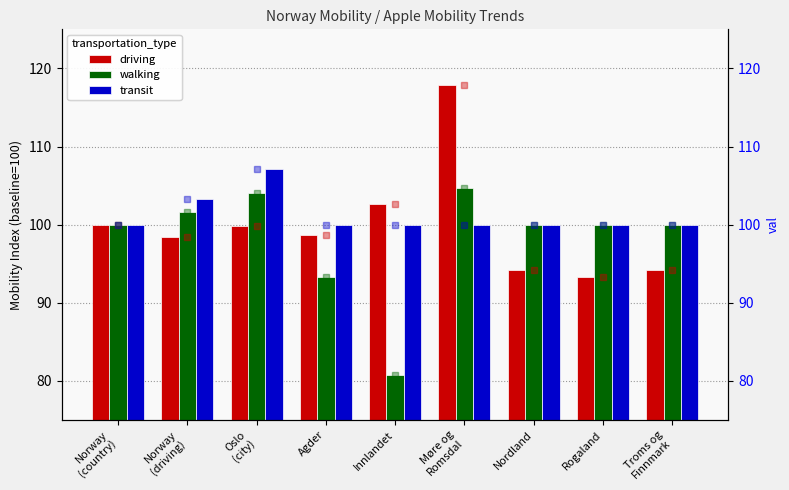

The value of walking (line) at Møre og
Romsdal is 24.4. True or false?

False